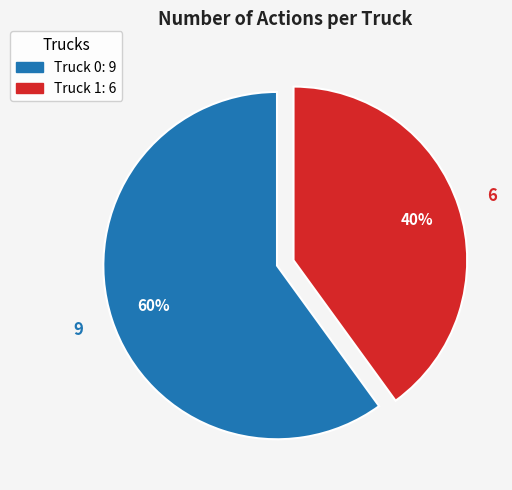

To the nearest percent, what is the average slice percentage?

50%